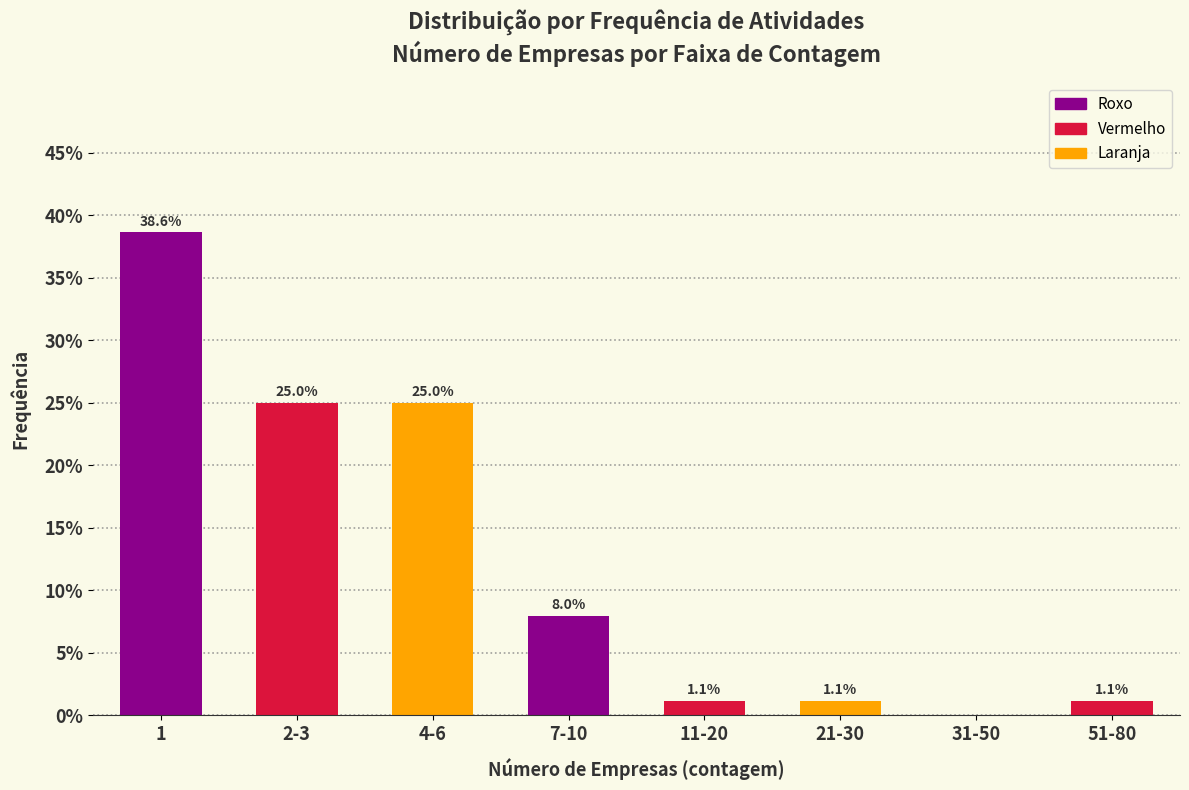

Reading right to left, extract all data points from this chart.

51-80=1.1	31-50=0.0	21-30=1.1	11-20=1.1	7-10=8.0	4-6=25.0	2-3=25.0	1=38.6